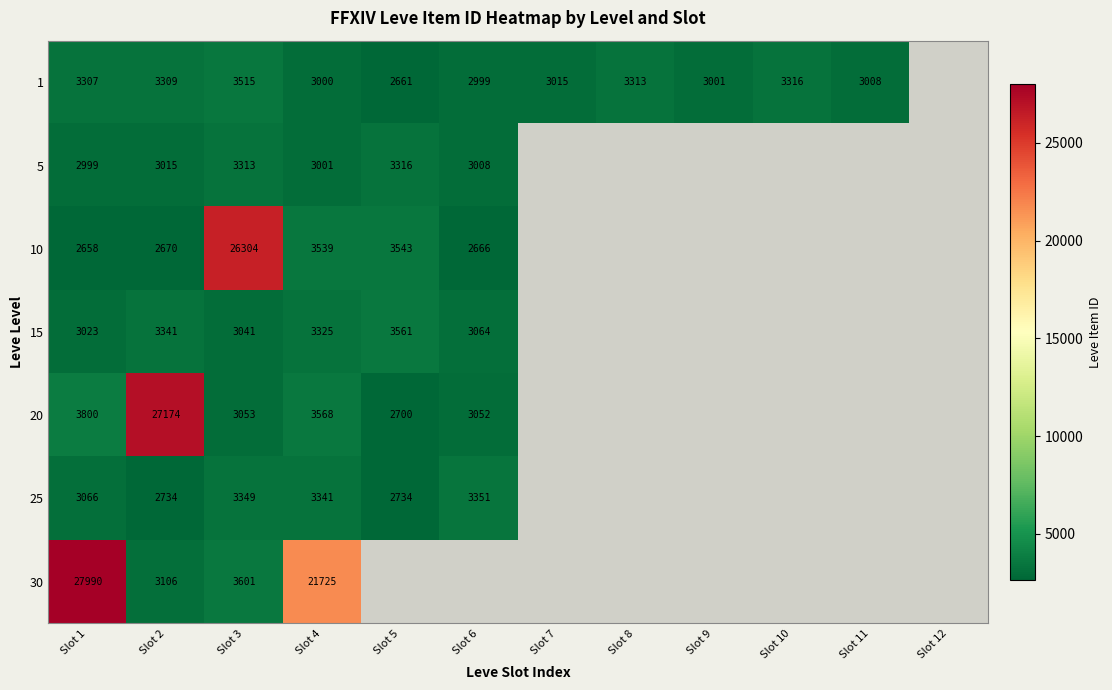

The value of 25 at Slot 2 is 4696. True or false?

False